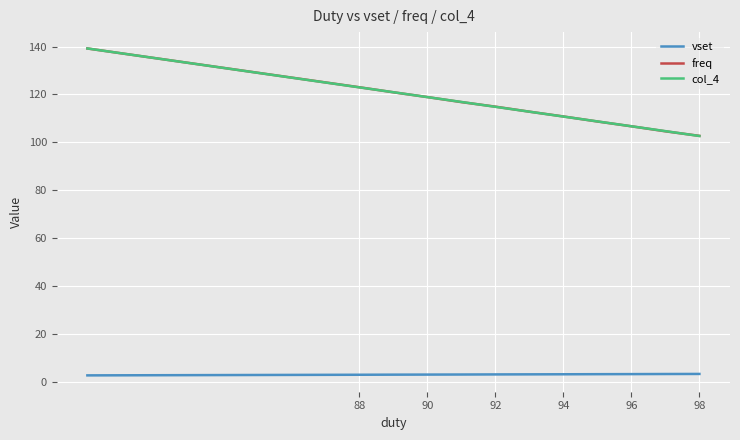

What is the minimum value for col_4?

102.6